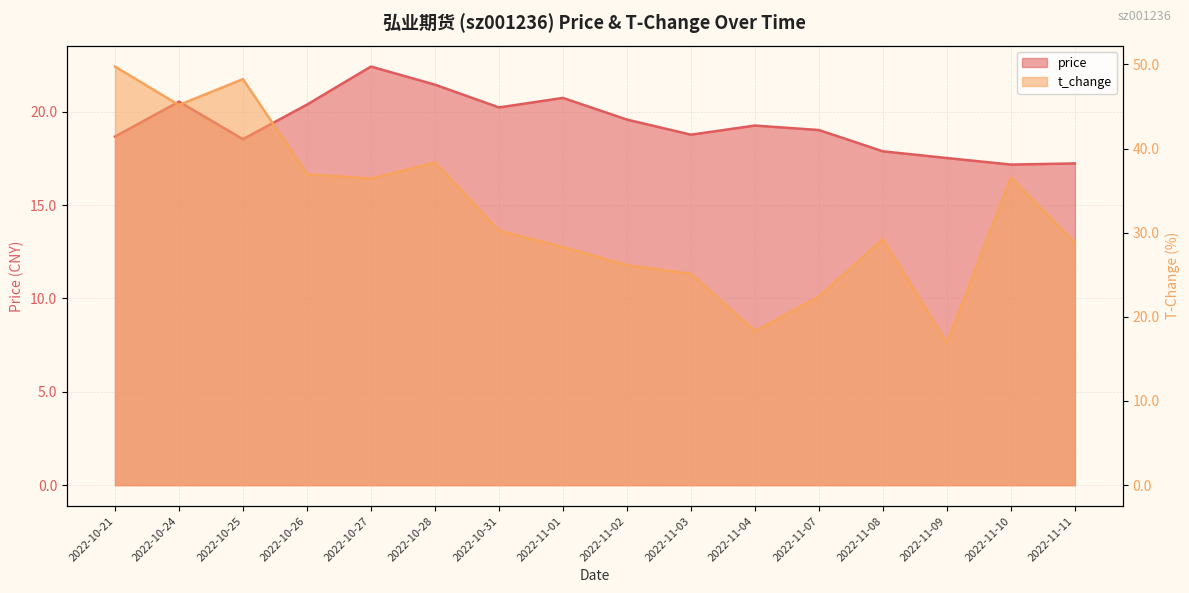

The price series shows 5.9 at 2022-11-11. True or false?

False